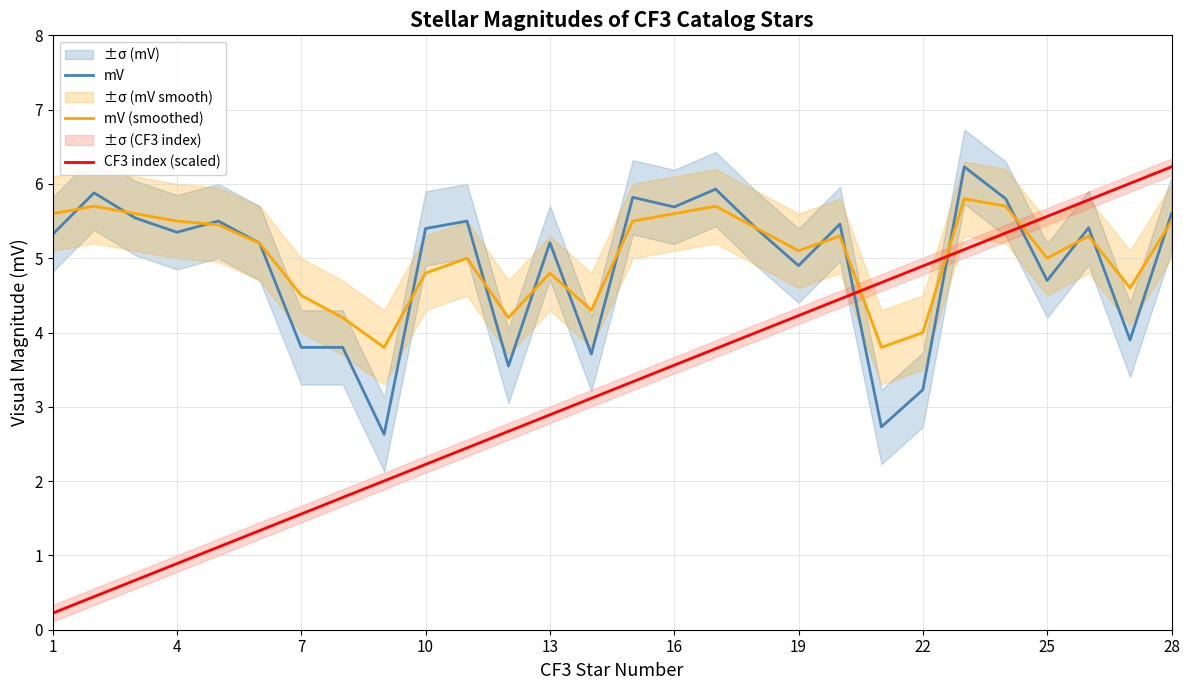

Does the chart display data point markers on the line(s)?

No